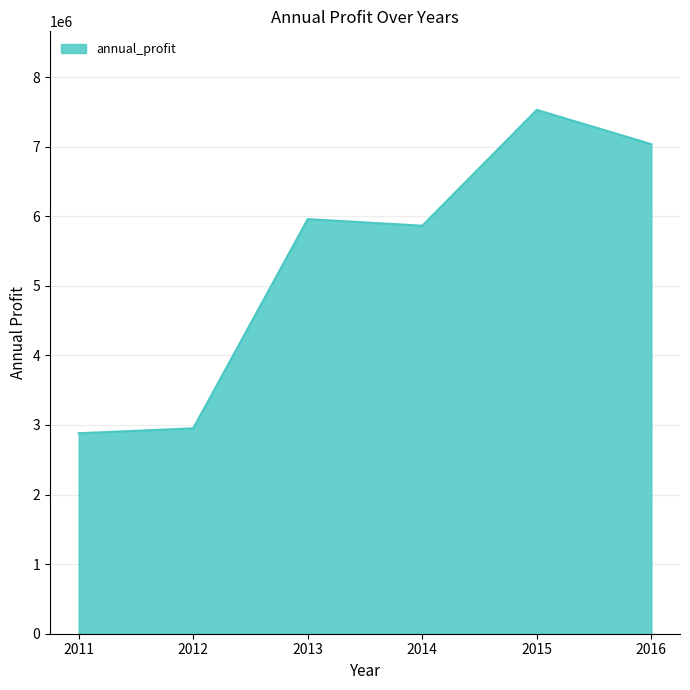

Rank the categories by value from lowest to highest.

2011, 2012, 2014, 2013, 2016, 2015